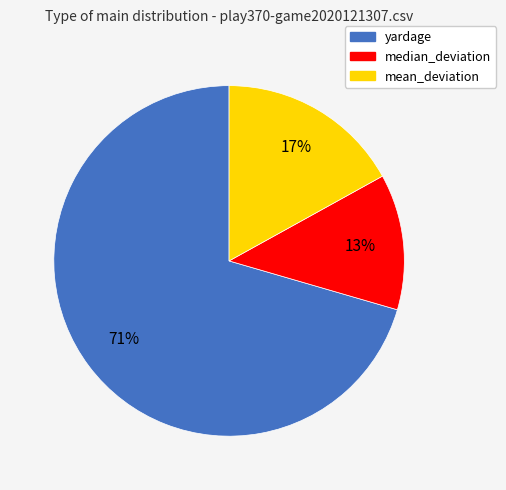

The yardage slice represents 57% of the pie. True or false?

False